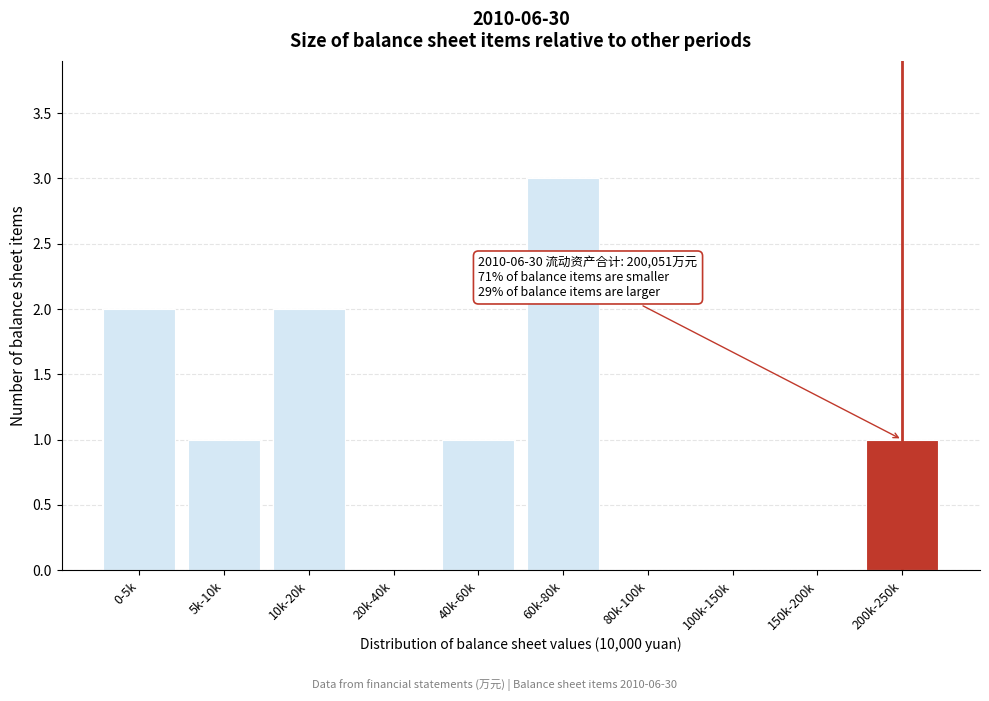

Reading right to left, what are all the values shown in this chart?

200k-250k=1	150k-200k=0	100k-150k=0	80k-100k=0	60k-80k=3	40k-60k=1	20k-40k=0	10k-20k=2	5k-10k=1	0-5k=2